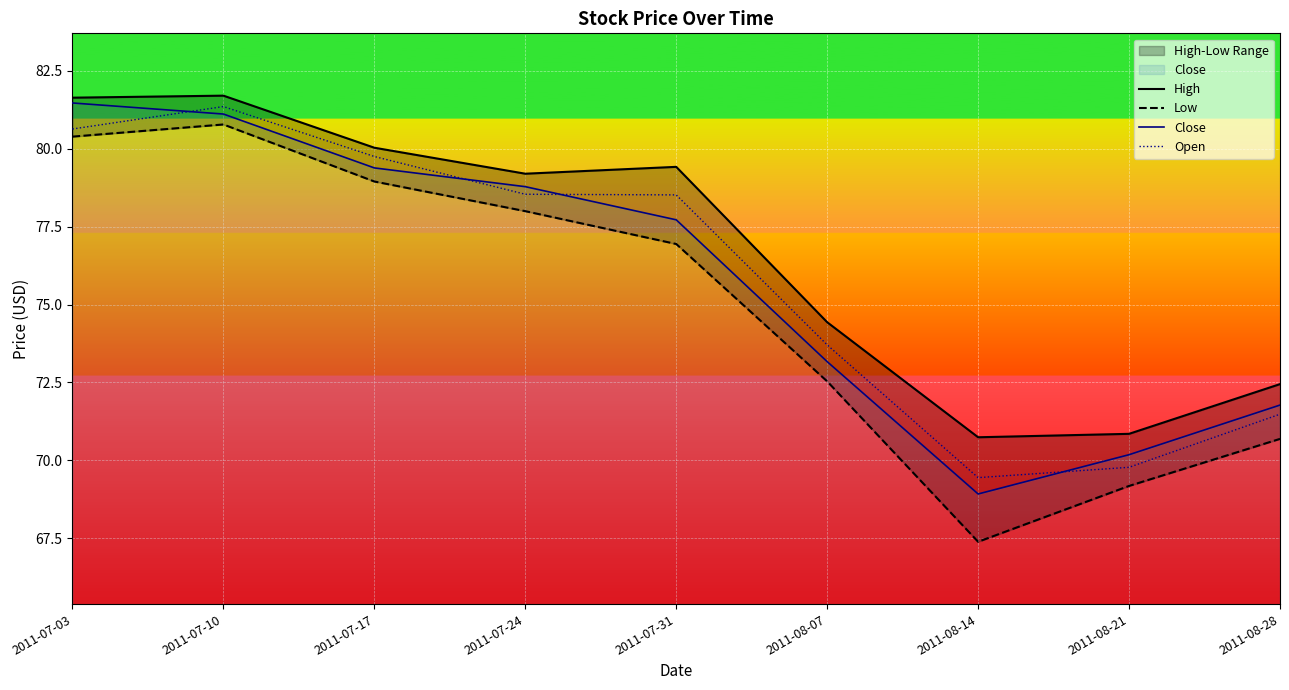

What is the label of the 5th point from the right?

2011-07-31